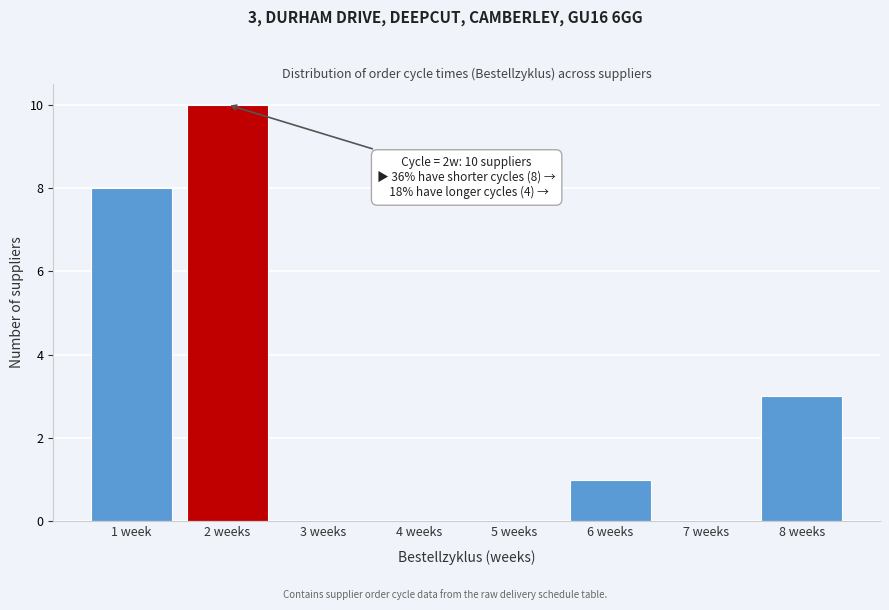

Reading left to right, extract all data points from this chart.

1 week=8	2 weeks=10	3 weeks=0	4 weeks=0	5 weeks=0	6 weeks=1	7 weeks=0	8 weeks=3